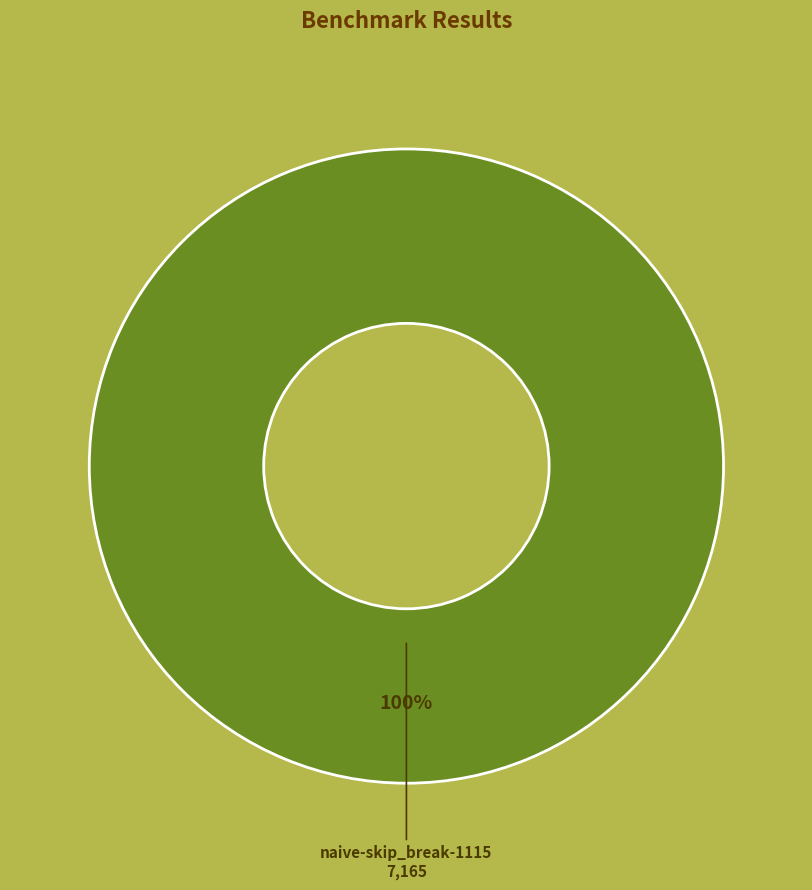

Does any single category account for the majority?

Yes